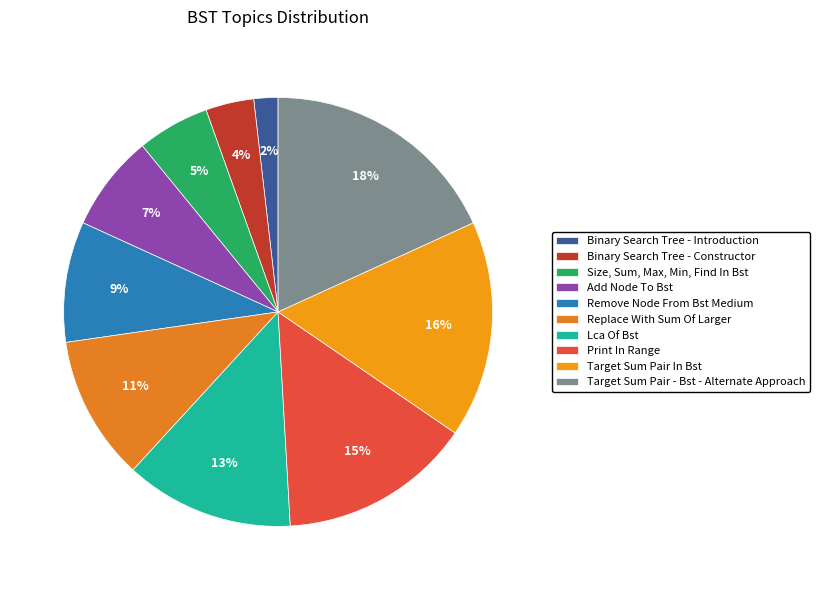

True or false: Lca Of Bst accounts for 13% of the total.

True